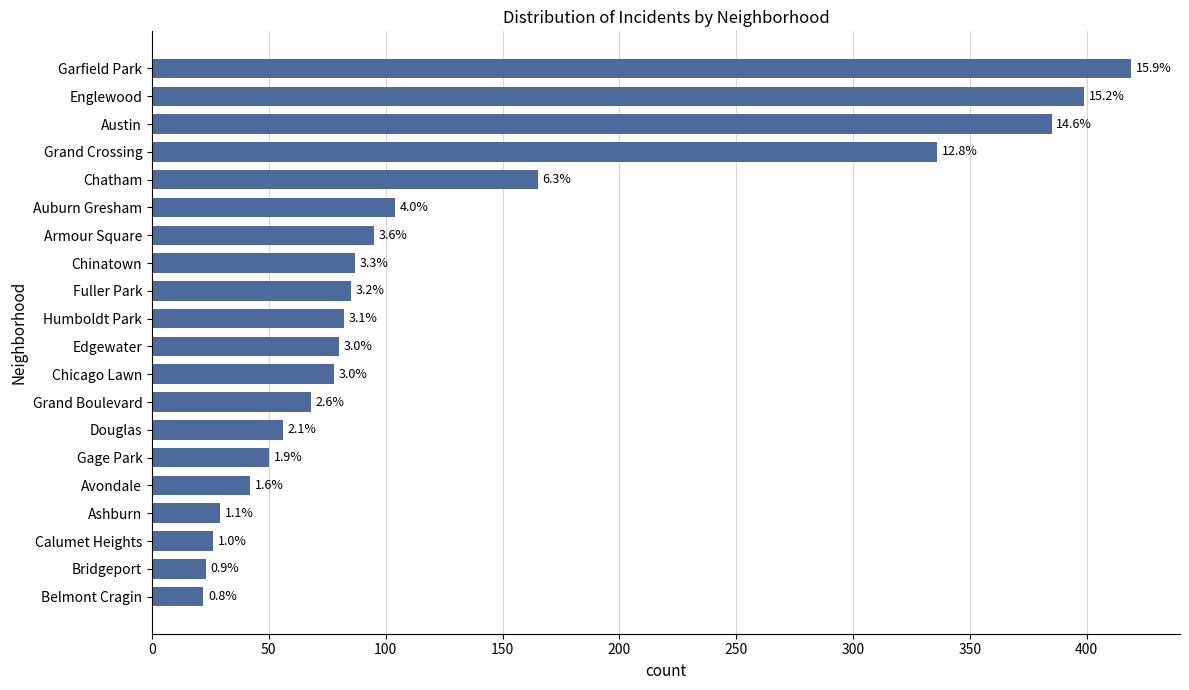

How many bars are there in total?

20